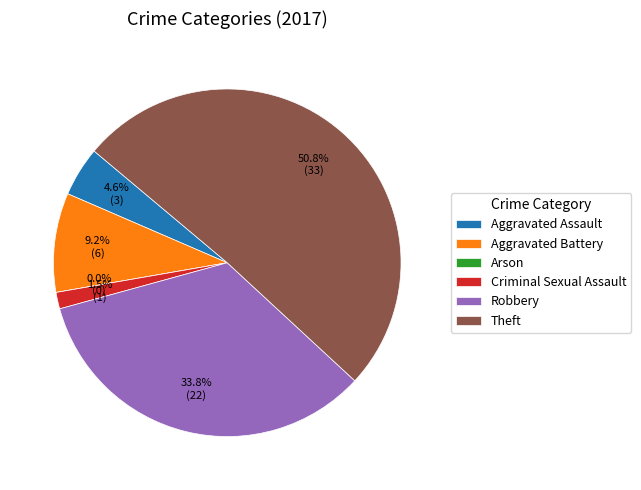

Rank the categories by value from highest to lowest.

Theft, Robbery, Aggravated Battery, Aggravated Assault, Criminal Sexual Assault, Arson